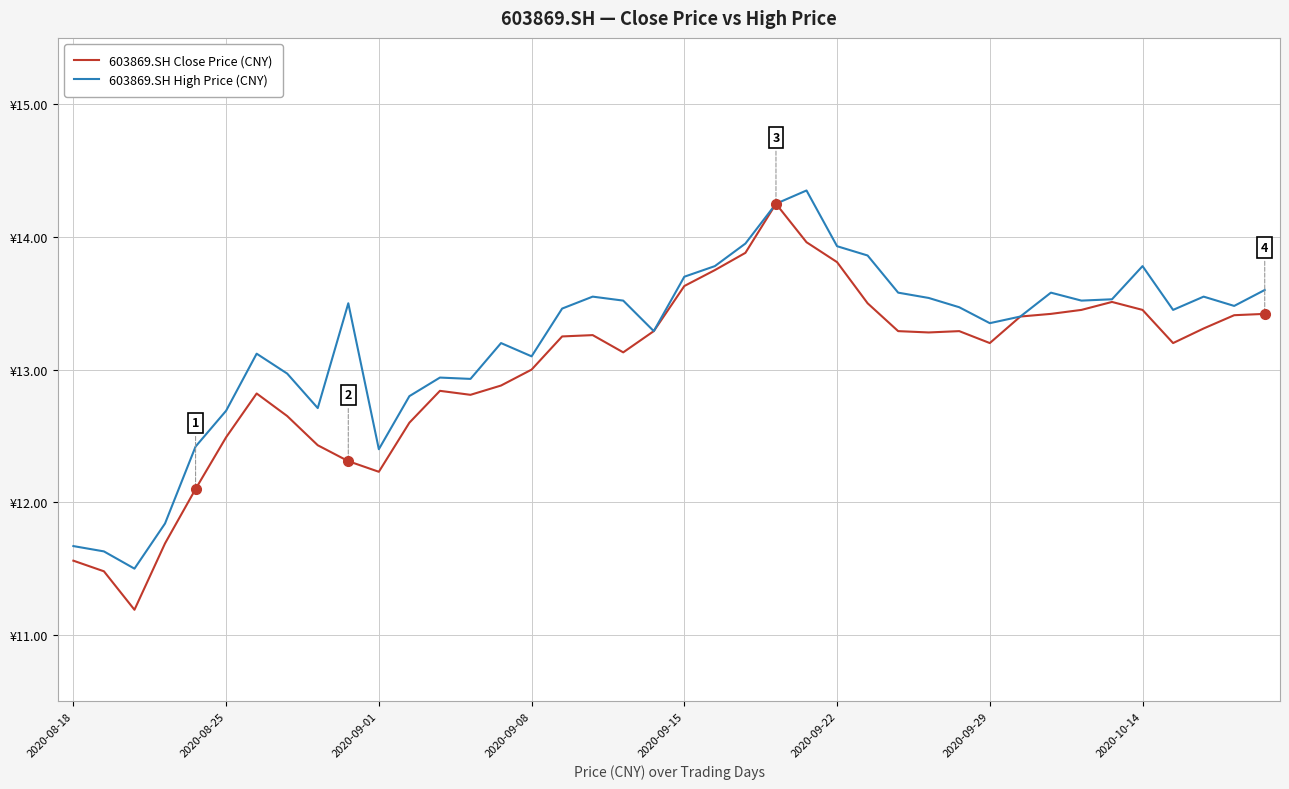

True or false: 603869.SH High Price (CNY) has more than 0 interior local peaks.

True